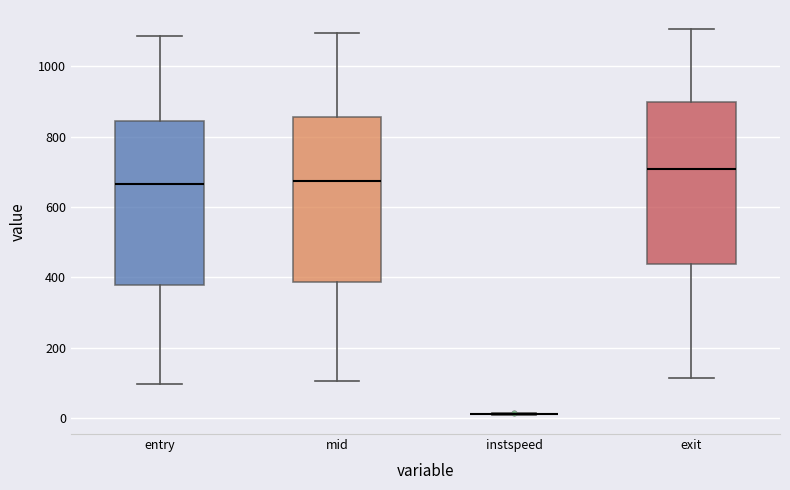

Reading left to right, transcribe this box plot: for each box, give where its median line is, the range the box spans, and where its two whiskers end, as read against the y-axis. The values are not printed on the chart, so give them approximately, as read against the axis.

entry: median 660, box 380 to 840, whiskers 100 to 1080
mid: median 680, box 380 to 860, whiskers 100 to 1100
instspeed: box collapsed to a line at 20, whiskers 0 to 20
exit: median 700, box 440 to 900, whiskers 120 to 1100